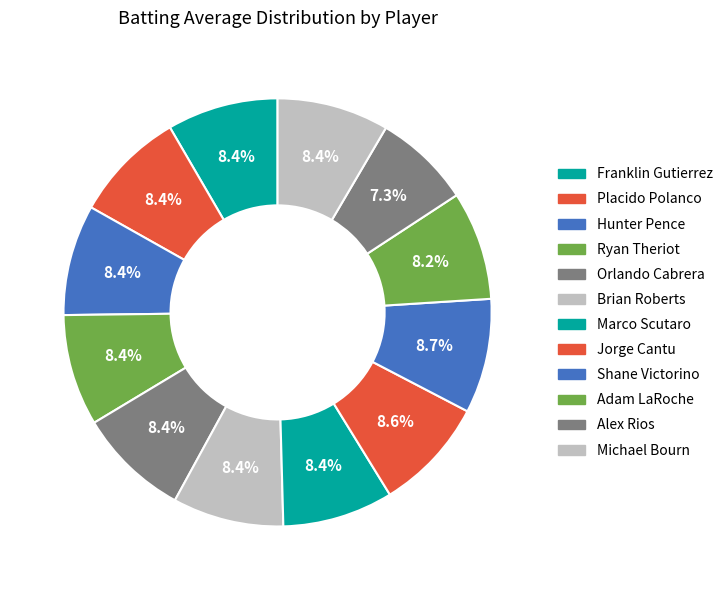

To the nearest percent, what is the difference between the largest and smallest slice percentages?

1%